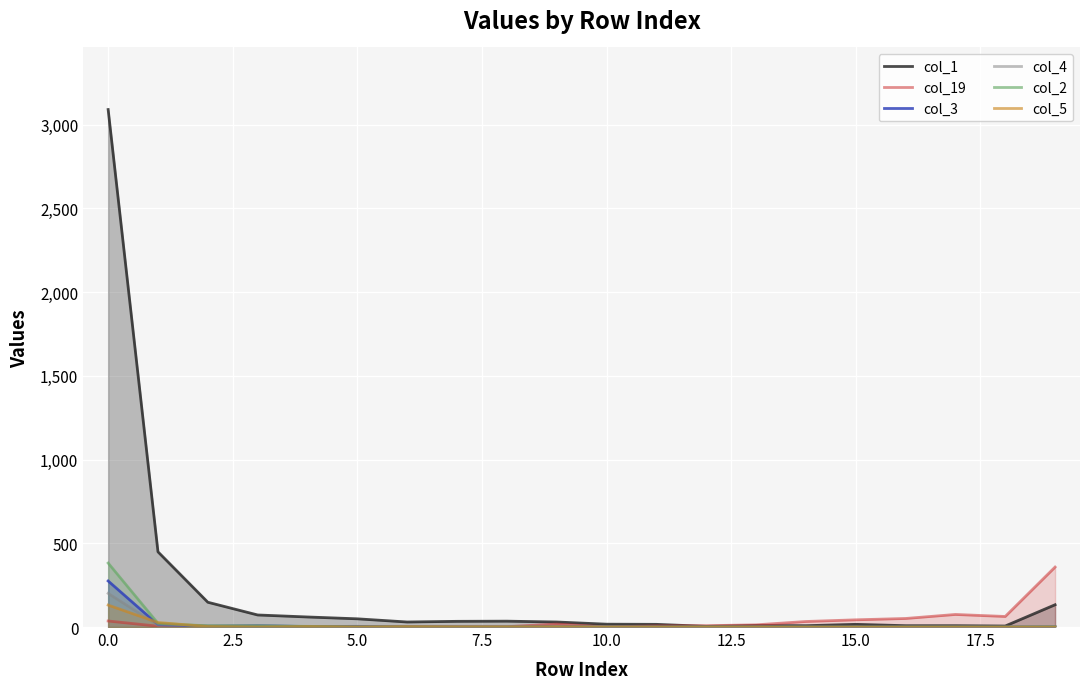

What is the approximate value of col_19 at 11, to the nearest 5?

5